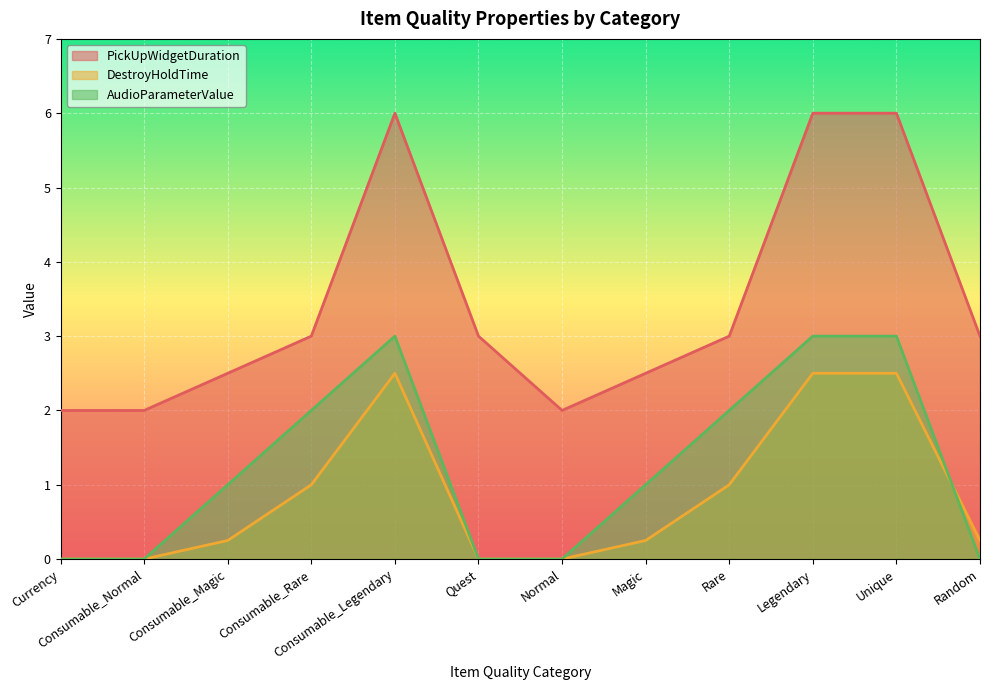

Between Normal and Consumable_Magic, which is larger?

Consumable_Magic